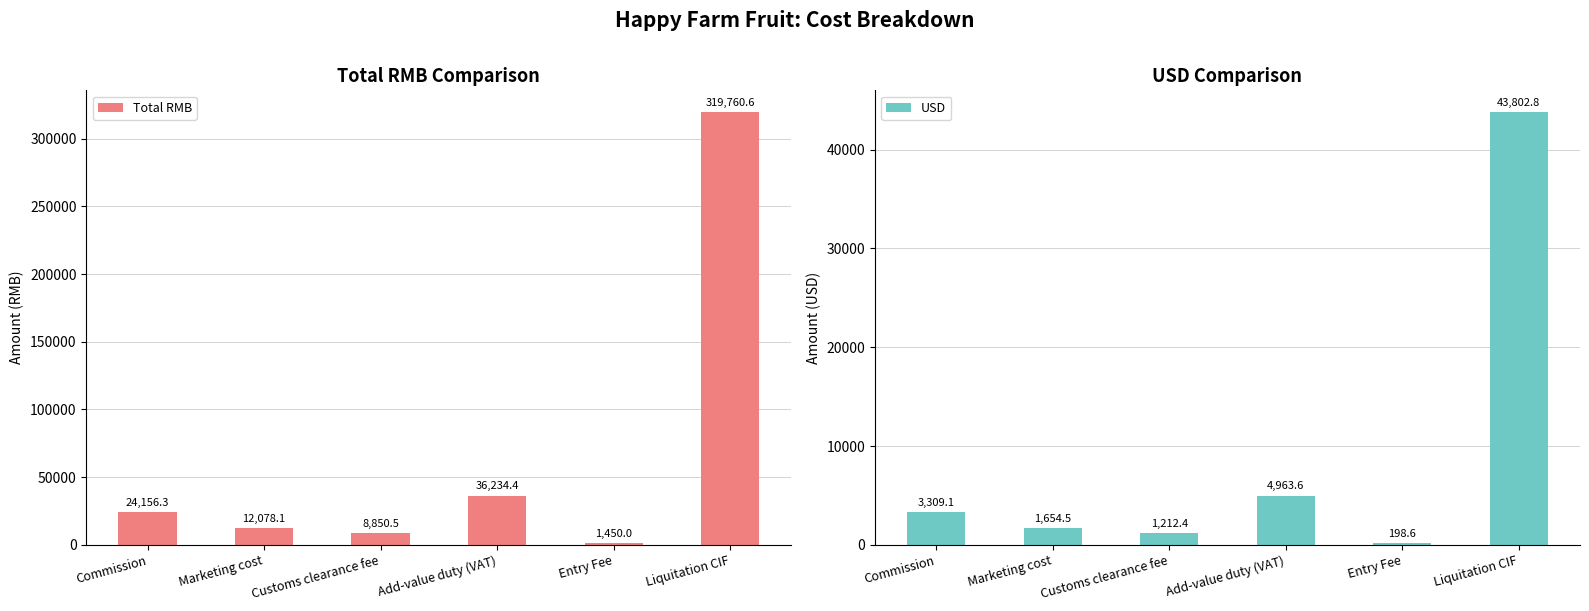

Which category has the lowest value in the Total RMB series?

Entry Fee